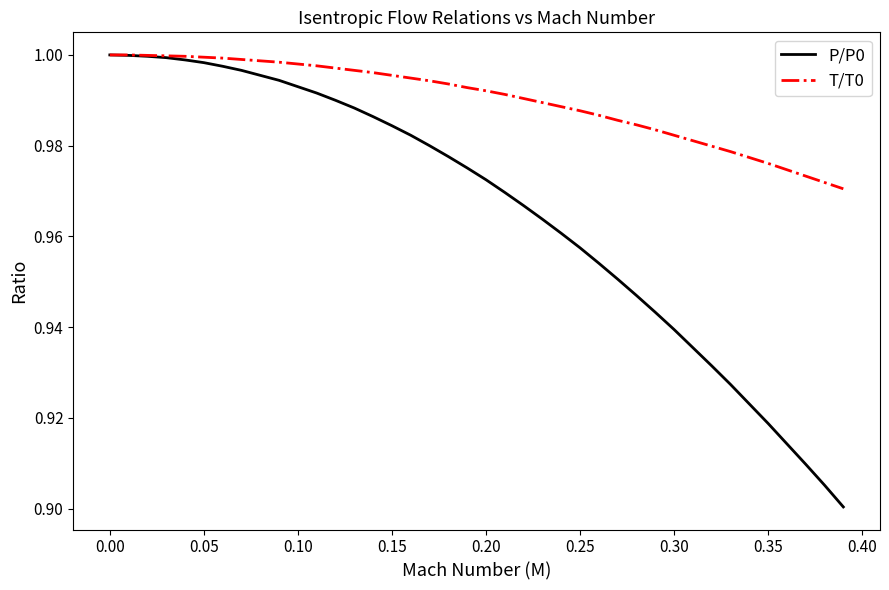

How many lines are shown in the chart?

2